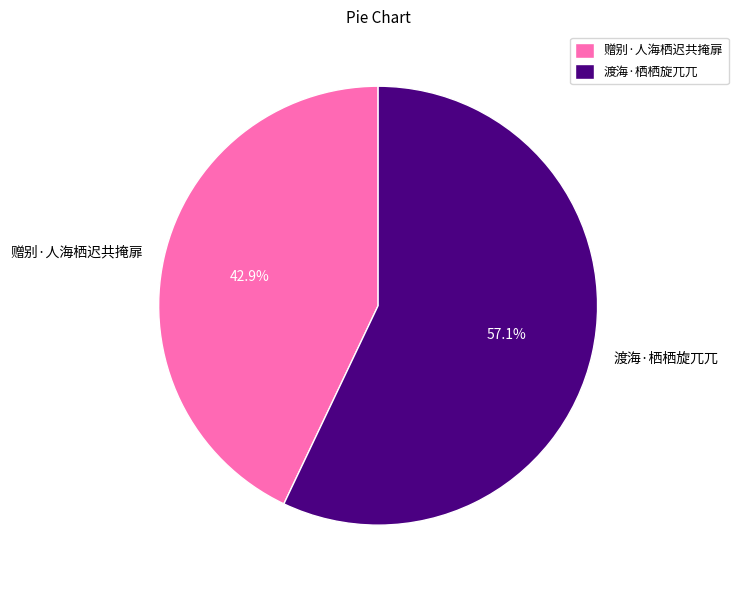

Is it true that 赠别·人海栖迟共掩扉 is 43% of the pie?

True